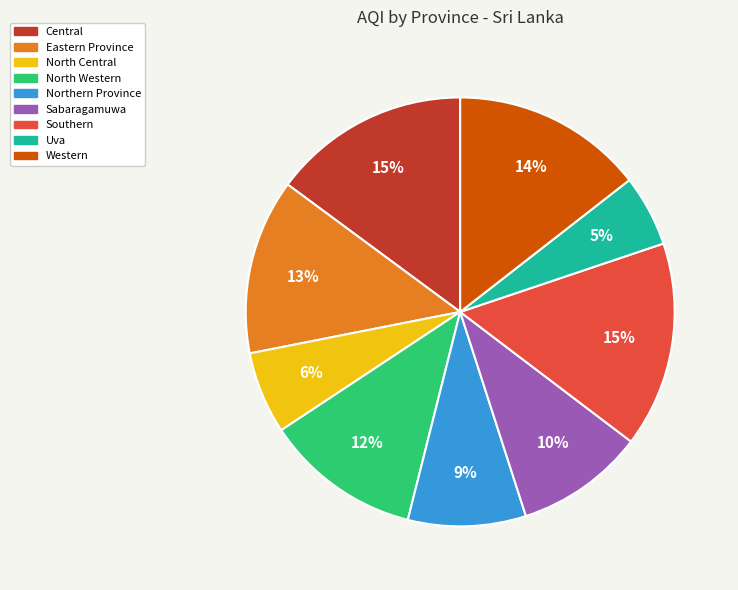

Which slice is the smallest?

Uva